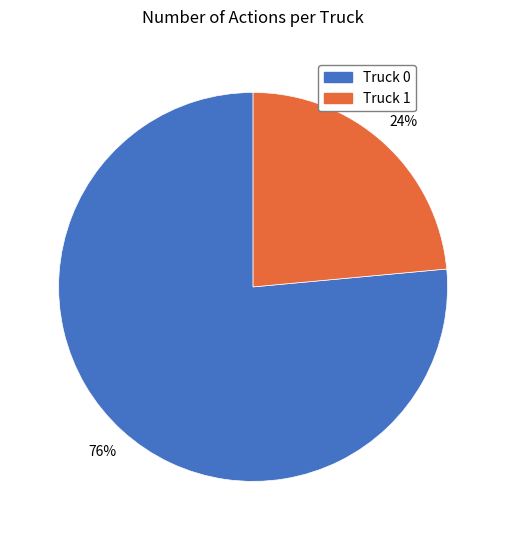

Between Truck 1 and Truck 0, which is larger?

Truck 0